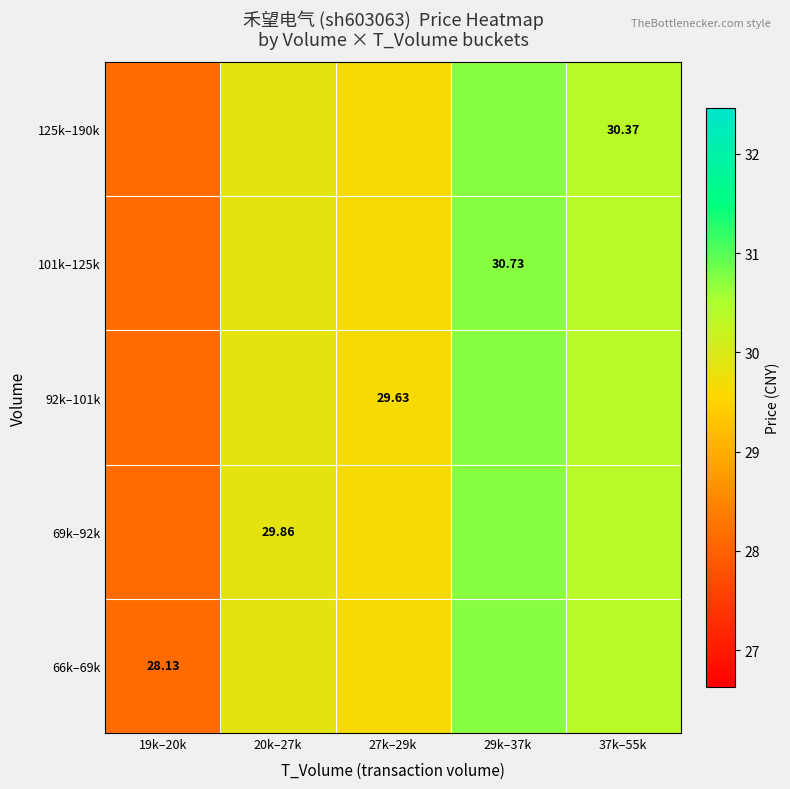

The value of 125k–190k at 19k–20k is 28.1. True or false?

True